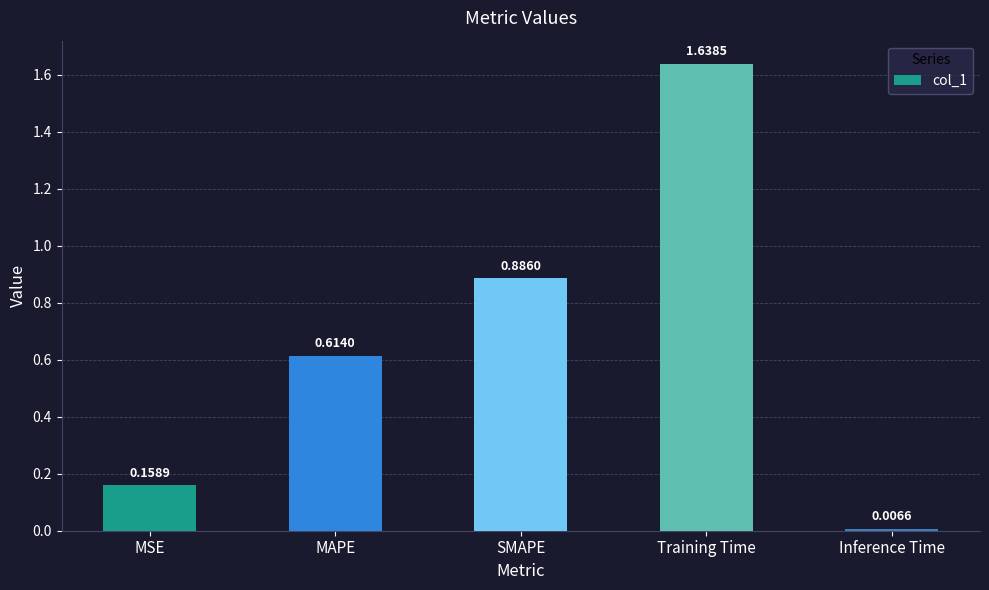

What position from the left is MSE?

1